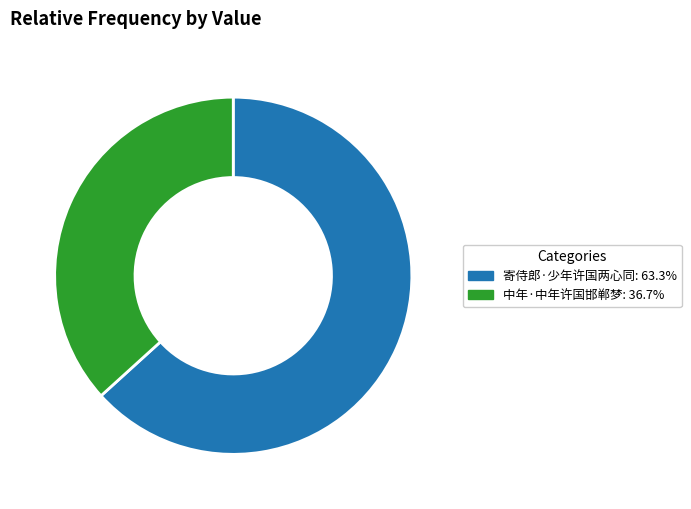

Which has a higher value, 中年·中年许国邯郸梦 or 寄侍郎·少年许国两心同?

寄侍郎·少年许国两心同